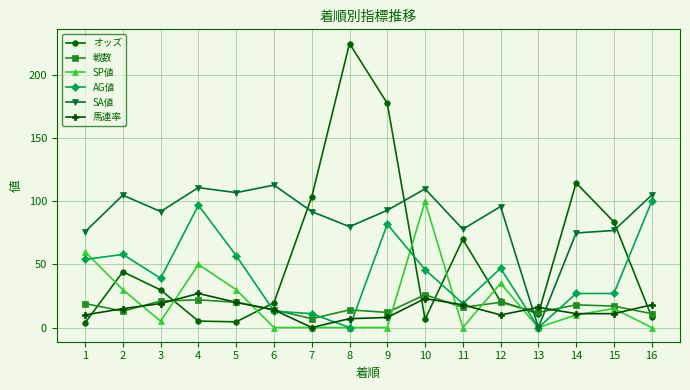

What is the value of the 馬連率 point at the 4th from the left?

27.0